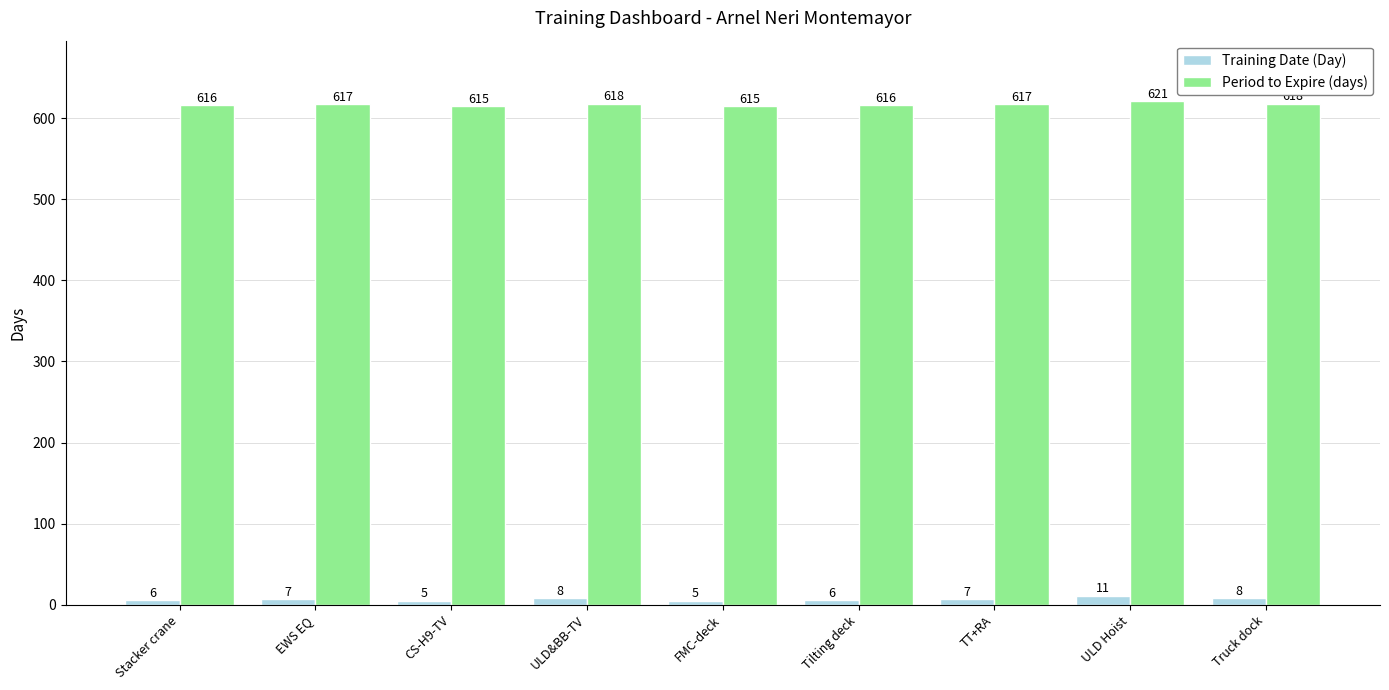

Reading left to right, what are all the values shown in this chart?

Training Date (Day): Stacker crane=6	EWS EQ=7	CS-H9-TV=5	ULD&BB-TV=8	FMC-deck=5	Tilting deck=6	TT+RA=7	ULD Hoist=11	Truck dock=8
Period to Expire (days): Stacker crane=616	EWS EQ=617	CS-H9-TV=615	ULD&BB-TV=618	FMC-deck=615	Tilting deck=616	TT+RA=617	ULD Hoist=621	Truck dock=618